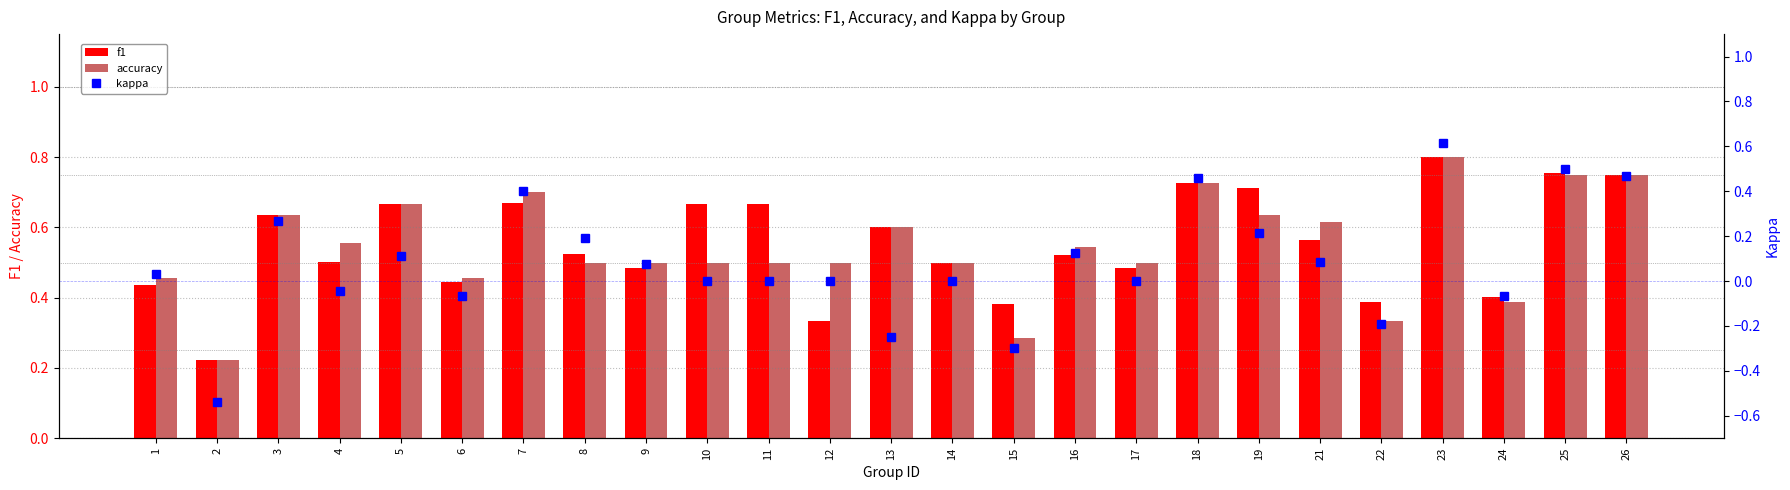

Which category has the highest value in the f1 series?

23